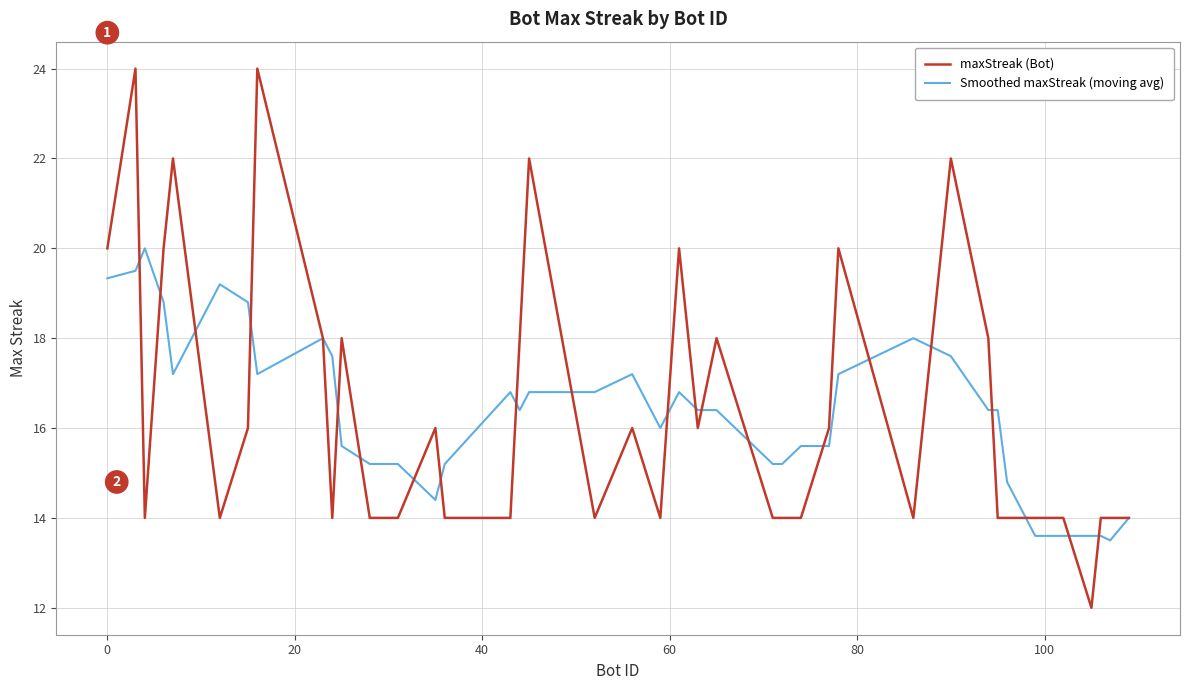

Rank the series by their maximum value, from highest to lowest.

maxStreak (Bot), Smoothed maxStreak (moving avg)